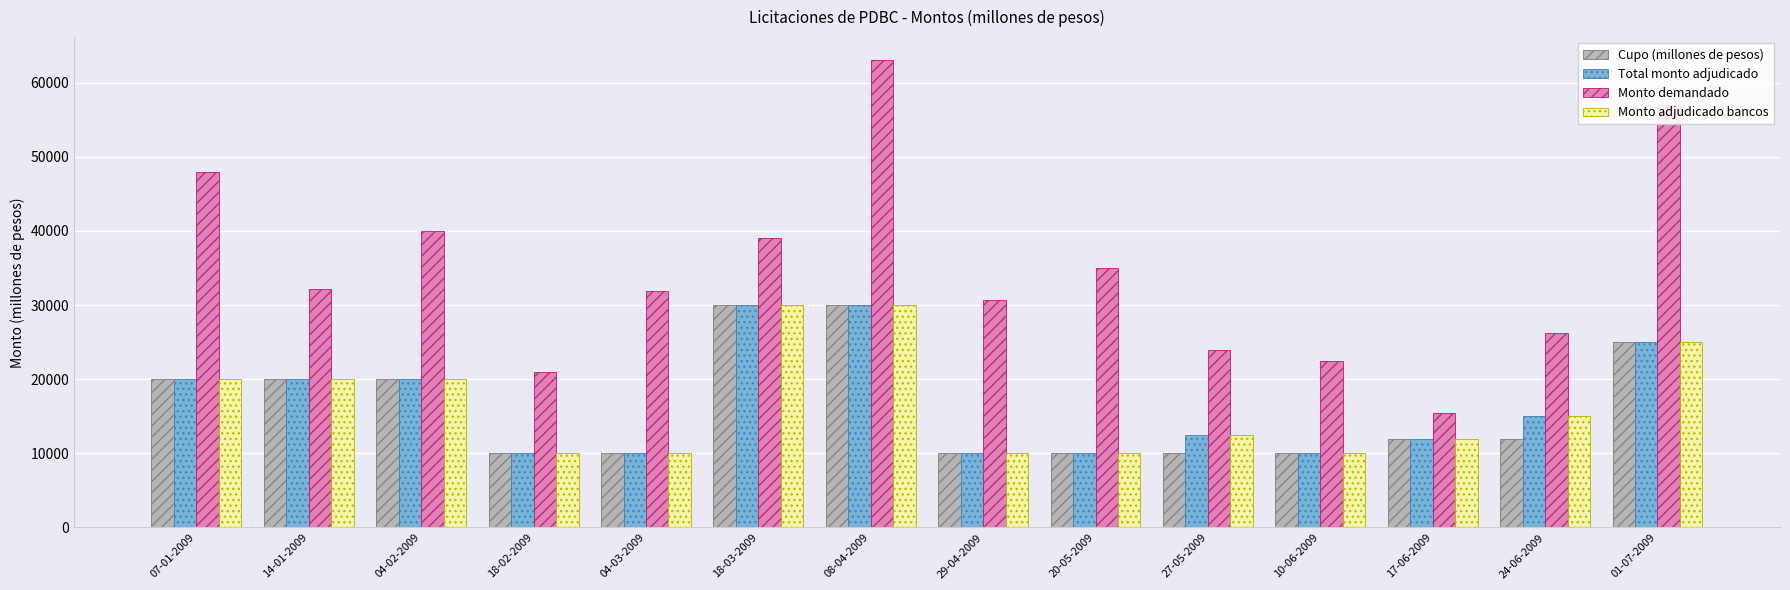

What is the lowest value of the Monto demandado series?

15500